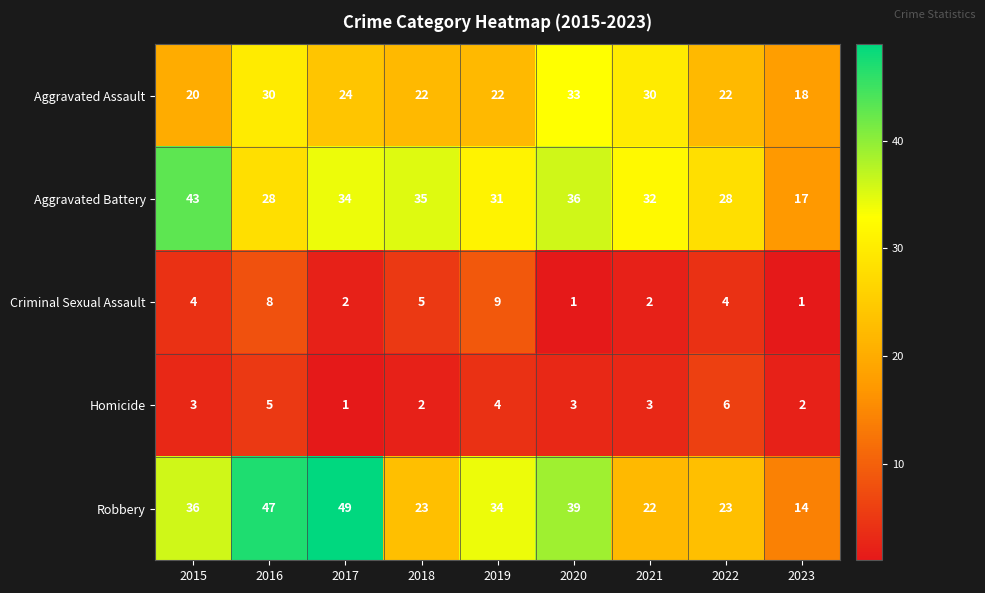

Rank the series at 2019 from lowest to highest value.

Homicide, Criminal Sexual Assault, Aggravated Assault, Aggravated Battery, Robbery